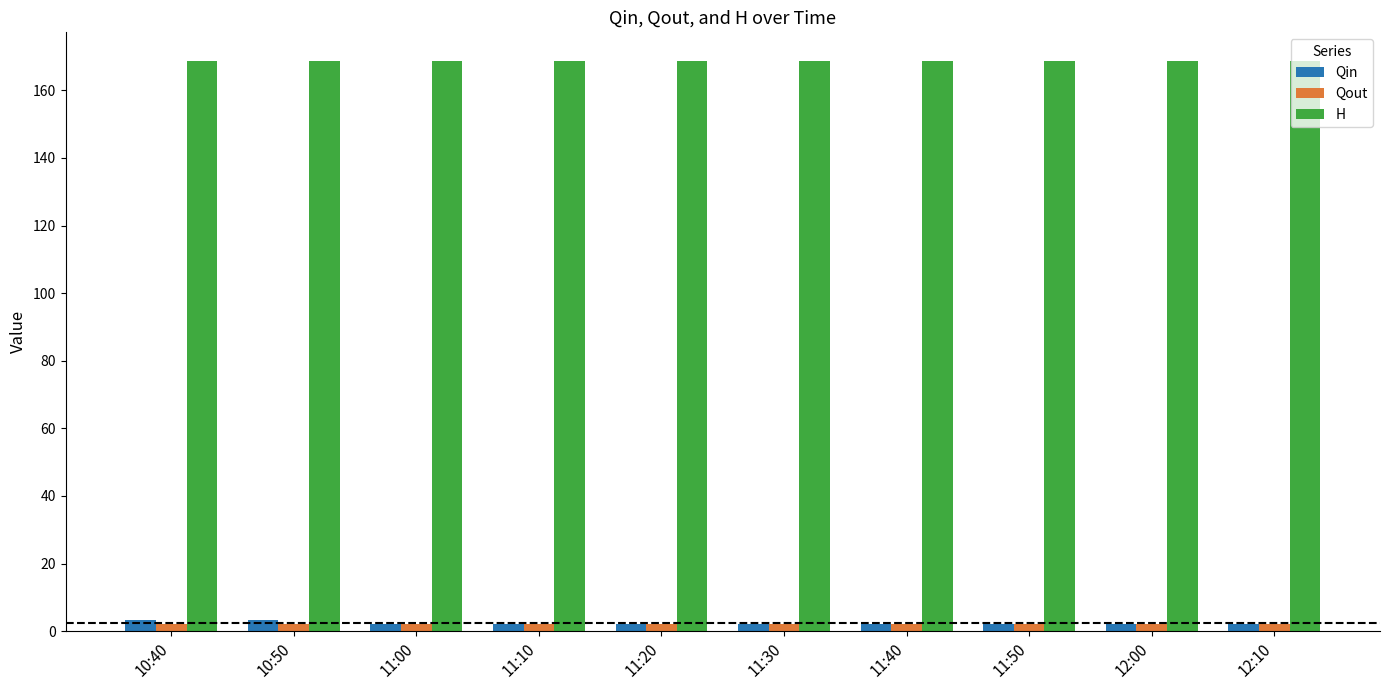

What is the average value of the Qout series?

2.0